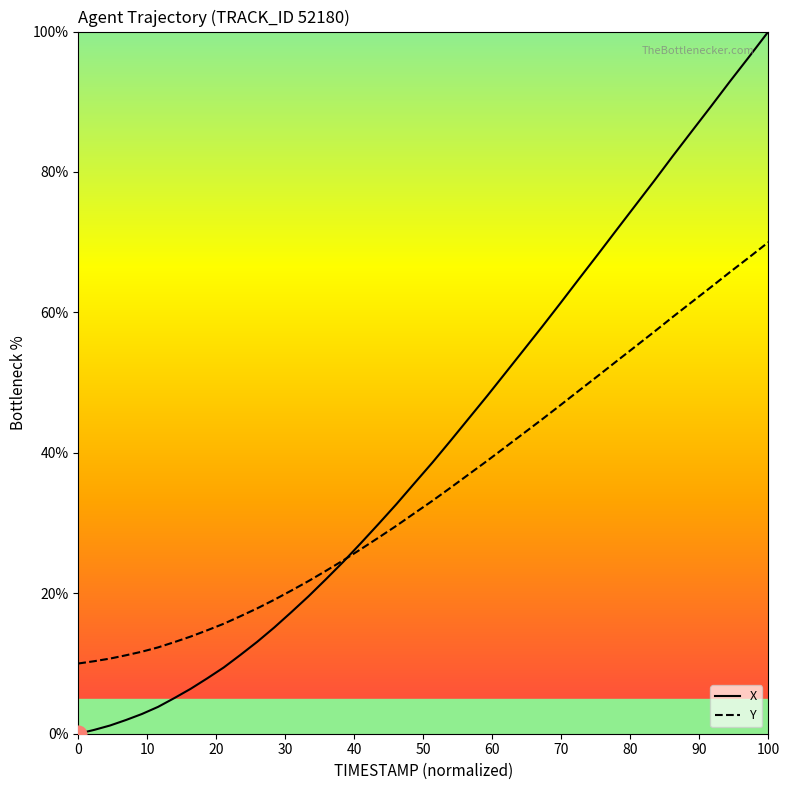

Which series ends up on top after the final intersection of X and Y?

X